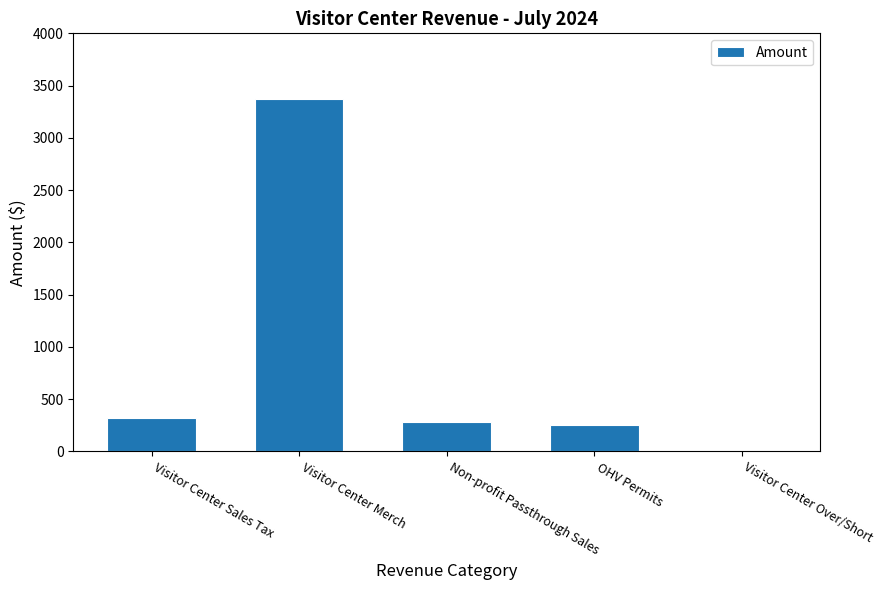

At which label is the value closest to 1685?

Visitor Center Sales Tax